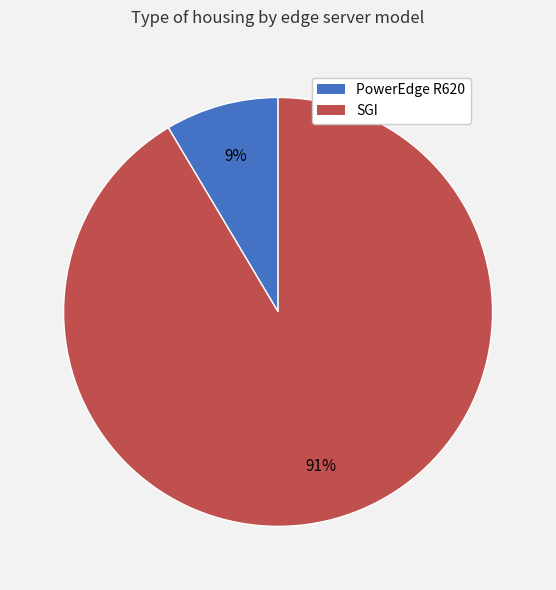

How many slices are in this pie chart?

2